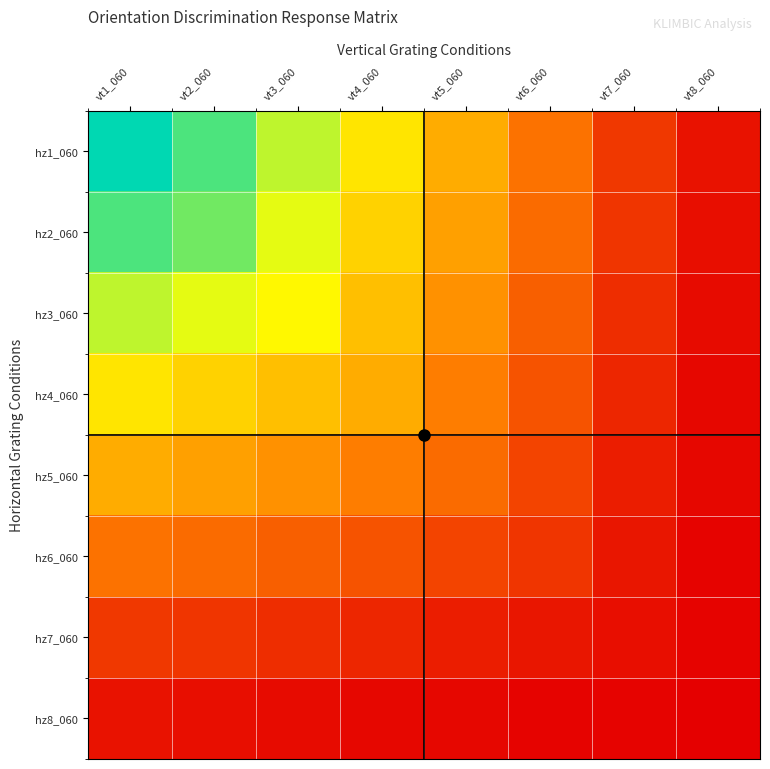

Reading right to left, what are all the values shown in this chart?

hz1_060: vt8_060=5.0	vt7_060=15.0	vt6_060=30.0	vt5_060=45.0	vt4_060=60.0	vt3_060=75.0	vt2_060=90.0	vt1_060=100.0
hz2_060: vt8_060=4.0	vt7_060=14.0	vt6_060=28.0	vt5_060=42.0	vt4_060=55.0	vt3_060=70.0	vt2_060=85.0	vt1_060=90.0
hz3_060: vt8_060=3.0	vt7_060=12.0	vt6_060=25.0	vt5_060=38.0	vt4_060=50.0	vt3_060=65.0	vt2_060=70.0	vt1_060=75.0
hz4_060: vt8_060=2.0	vt7_060=10.0	vt6_060=22.0	vt5_060=33.0	vt4_060=45.0	vt3_060=50.0	vt2_060=55.0	vt1_060=60.0
hz5_060: vt8_060=2.0	vt7_060=8.0	vt6_060=18.0	vt5_060=28.0	vt4_060=33.0	vt3_060=38.0	vt2_060=42.0	vt1_060=45.0
hz6_060: vt8_060=1.0	vt7_060=6.0	vt6_060=14.0	vt5_060=18.0	vt4_060=22.0	vt3_060=25.0	vt2_060=28.0	vt1_060=30.0
hz7_060: vt8_060=1.0	vt7_060=4.0	vt6_060=6.0	vt5_060=8.0	vt4_060=10.0	vt3_060=12.0	vt2_060=14.0	vt1_060=15.0
hz8_060: vt8_060=0.0	vt7_060=1.0	vt6_060=1.0	vt5_060=2.0	vt4_060=2.0	vt3_060=3.0	vt2_060=4.0	vt1_060=5.0